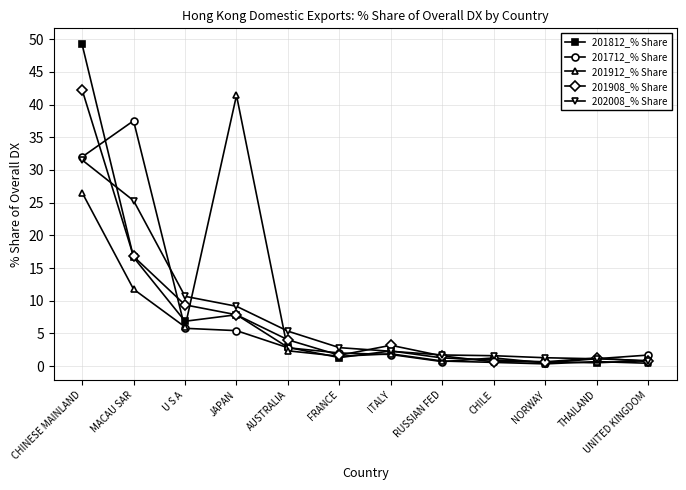

True or false: 201912_% Share has a value of 0.4 at UNITED KINGDOM.

True